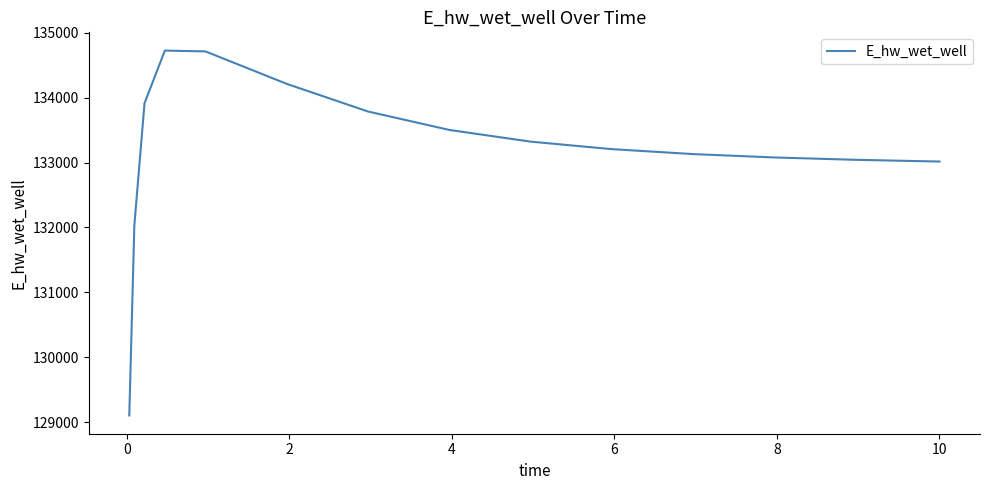

What is the difference between the maximum and minimum values?

5617.6